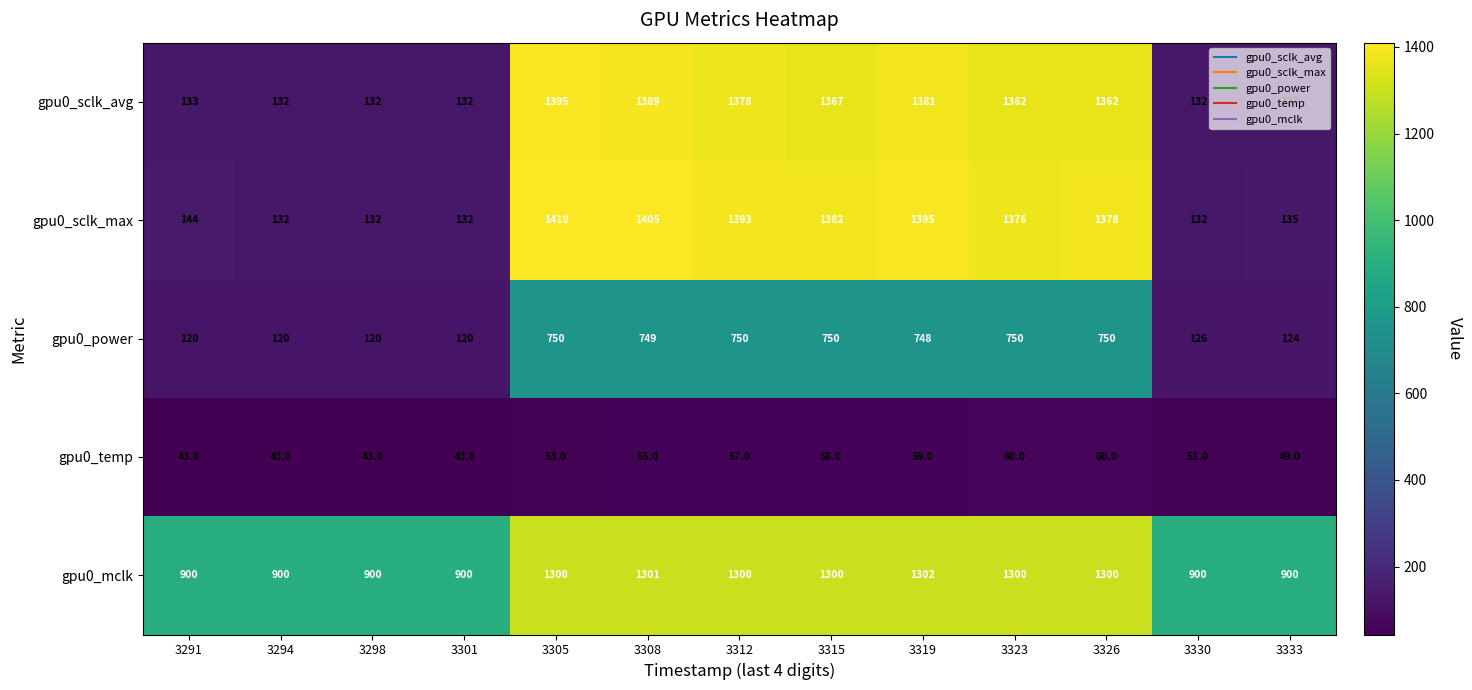

The gpu0_temp series shows 80 at 3323. True or false?

False